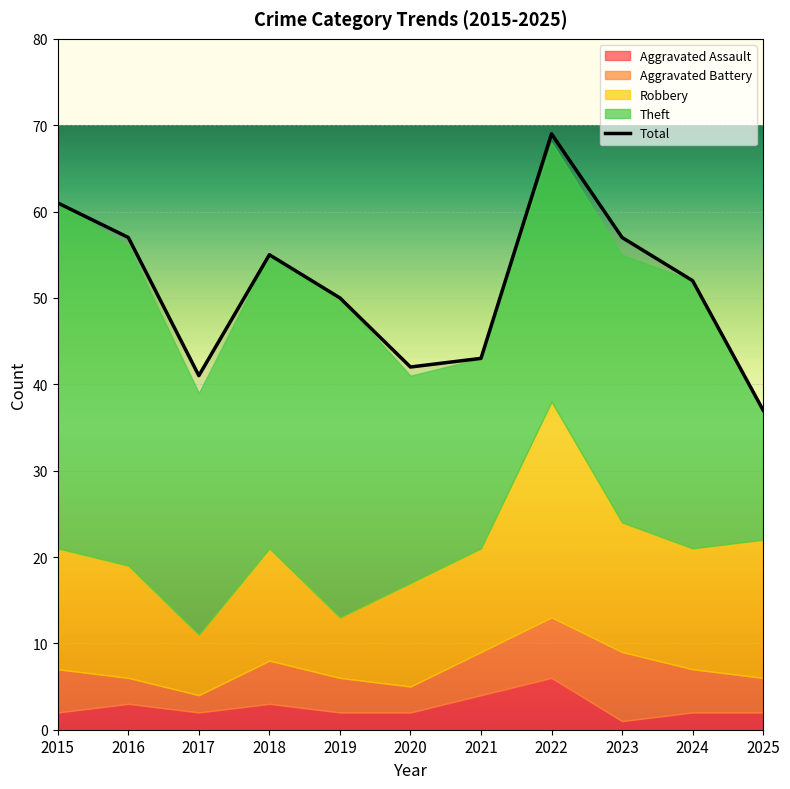

What is the sum of all values?

564